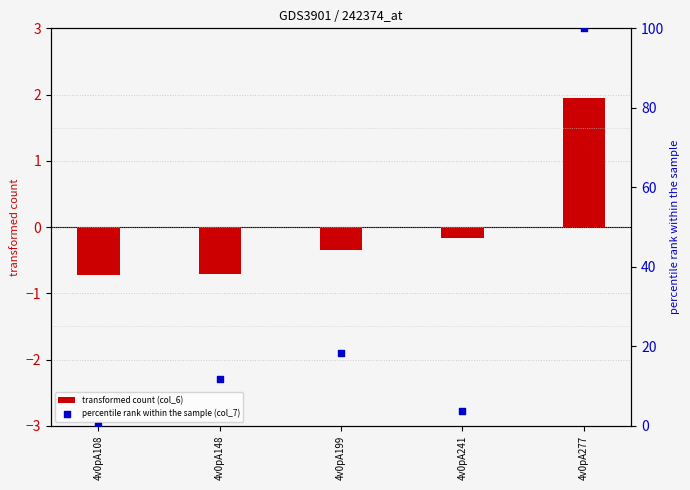

At how many categories does at least one series exceed 50?

1